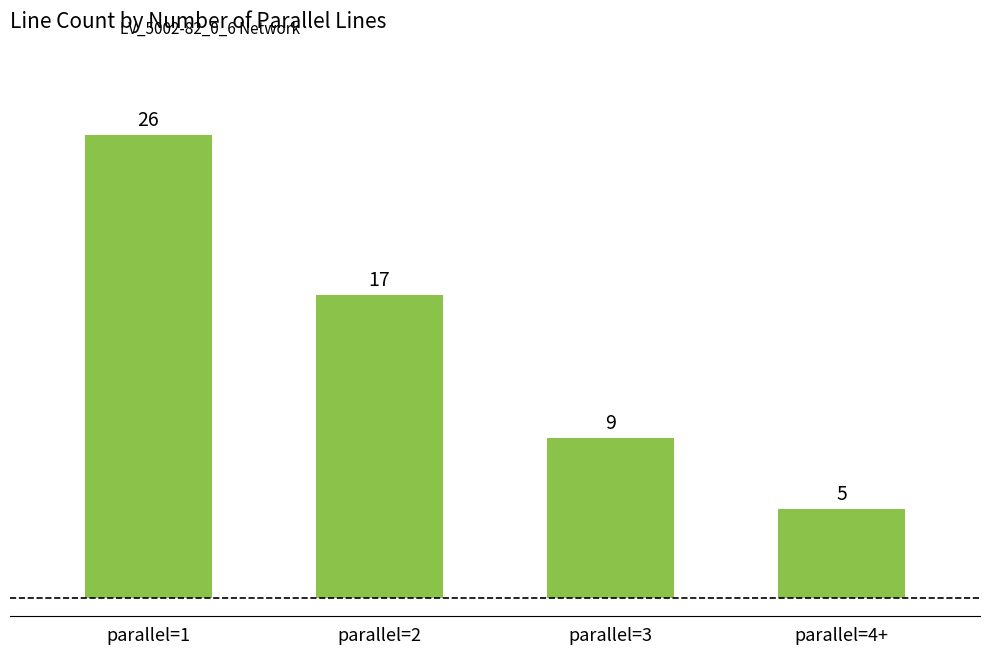

What position from the left is parallel=3?

3